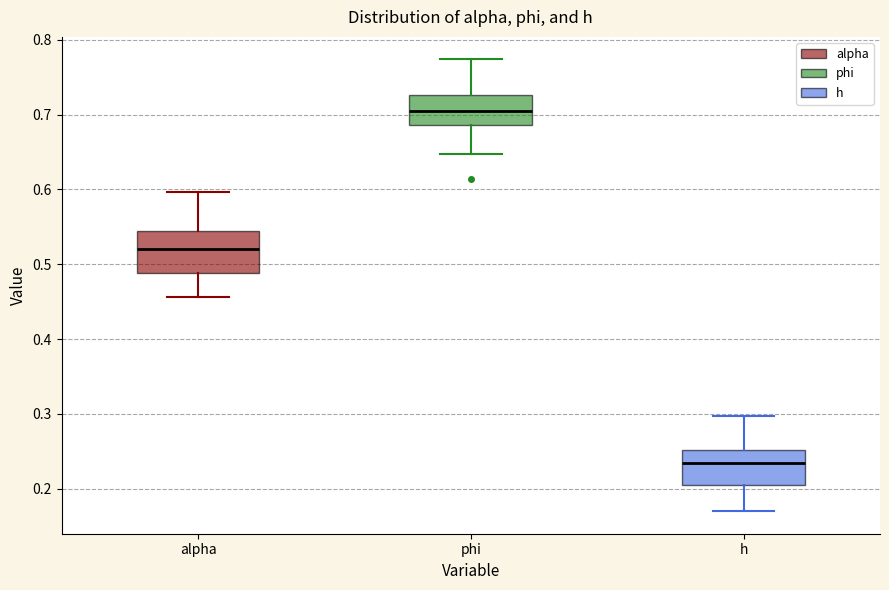

Reading left to right, read every box against the y-axis: the position of its median line, the range the box covers, and the ends of its whiskers. The values are not printed on the chart, so give them approximately, as read against the axis.

alpha: median 0.52, box 0.49 to 0.55, whiskers 0.46 to 0.60
phi: median 0.70, box 0.69 to 0.73, whiskers 0.65 to 0.77
h: median 0.23, box 0.21 to 0.25, whiskers 0.17 to 0.30